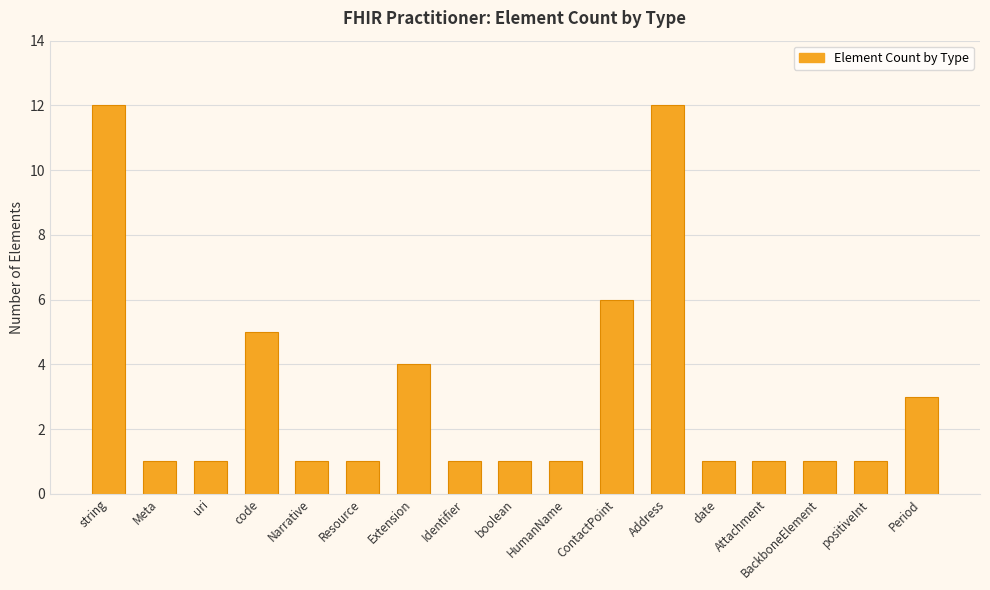

True or false: the data shows 1 at positiveInt.

True